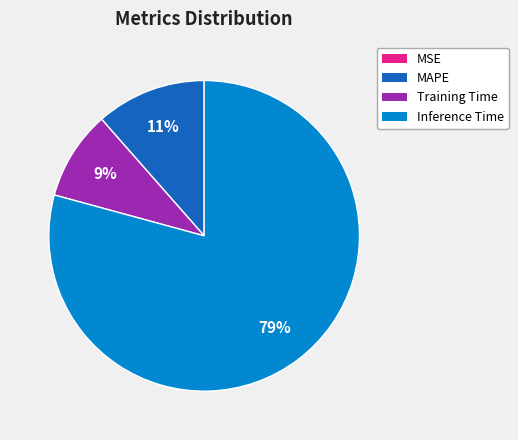

Does any single category account for the majority?

Yes